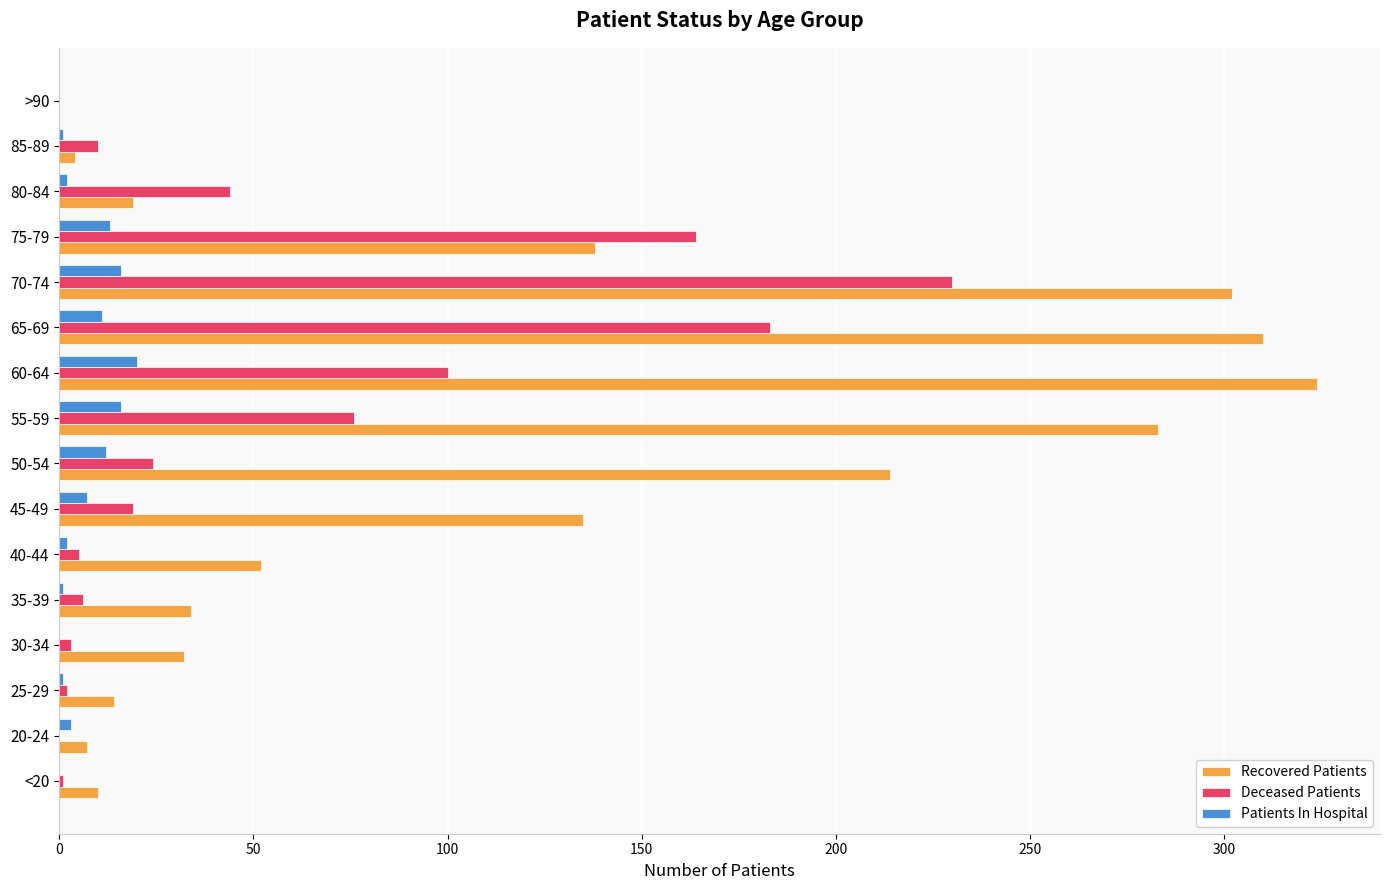

Is the value of Patients In Hospital at 55-59 greater than the value of Deceased Patients at 35-39?

Yes